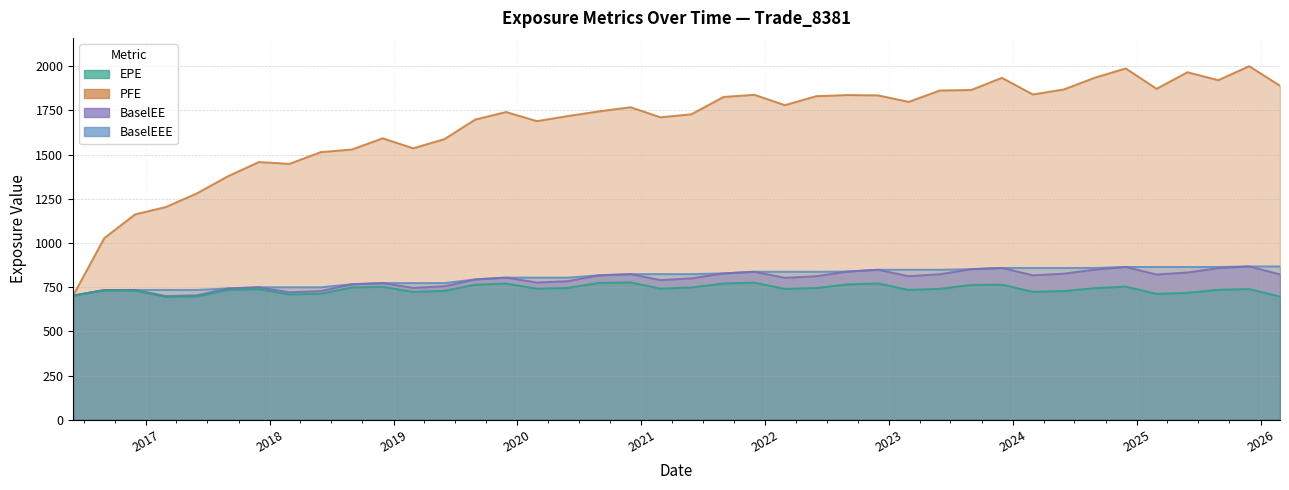

How many data points in EPE are less than 740?

19